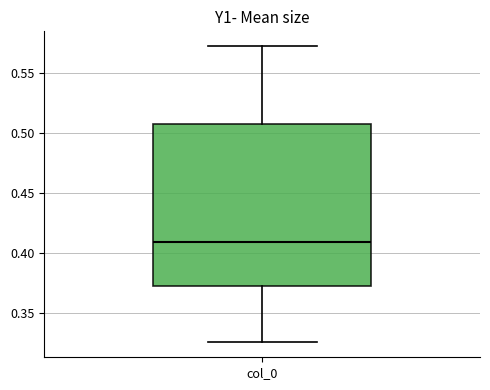

Where does the lower whisker of the box for col_0 end on the y-axis? The values are not printed on the chart, so give them approximately, as read against the axis.

0.325